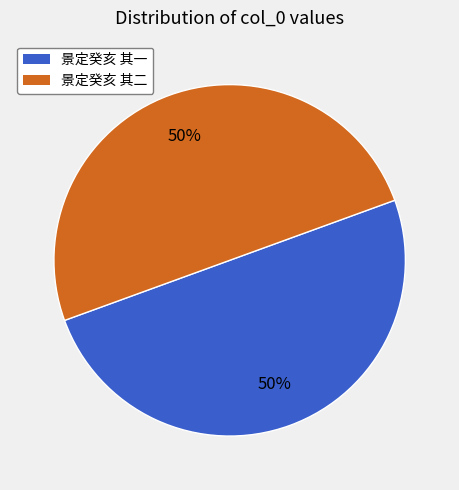

To the nearest percent, what is the average slice percentage?

50%